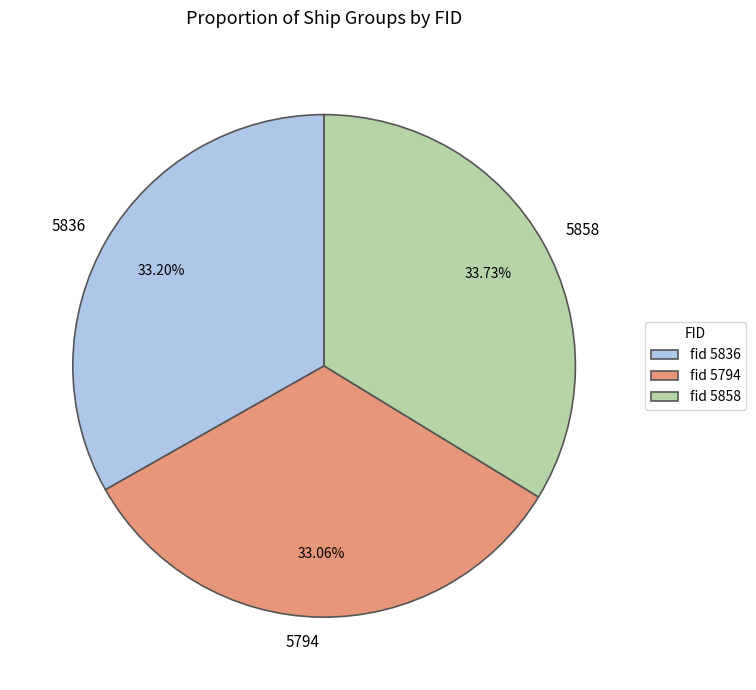

Count the number of slices in the pie.

3